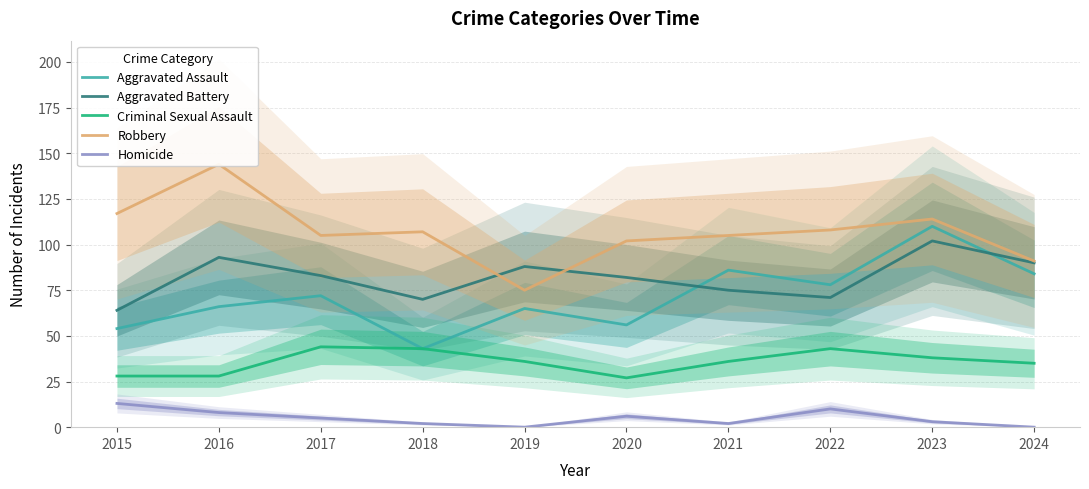

At how many categories does at least one series exceed 62?

10